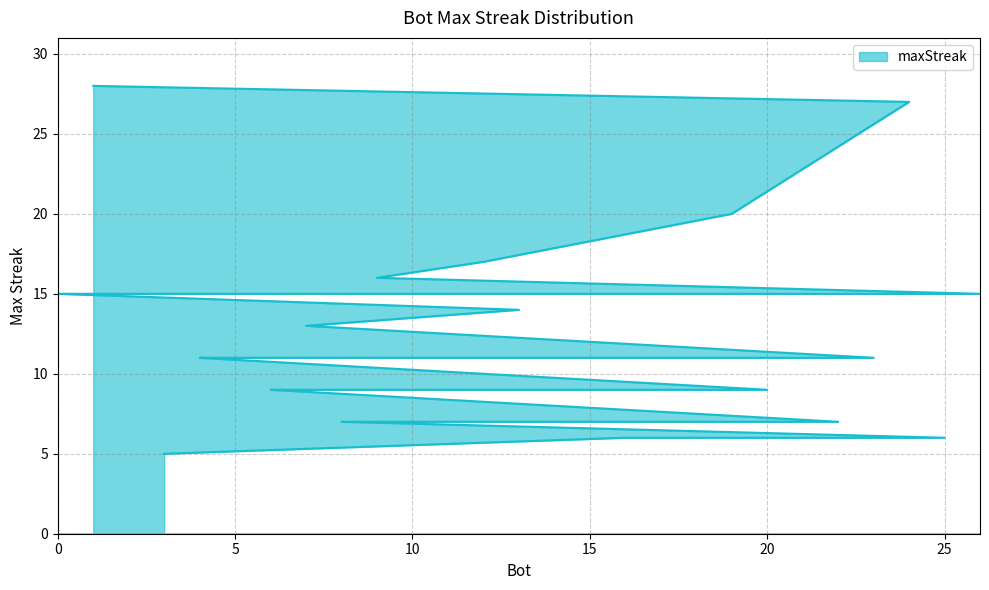

Read the value at 3.

5